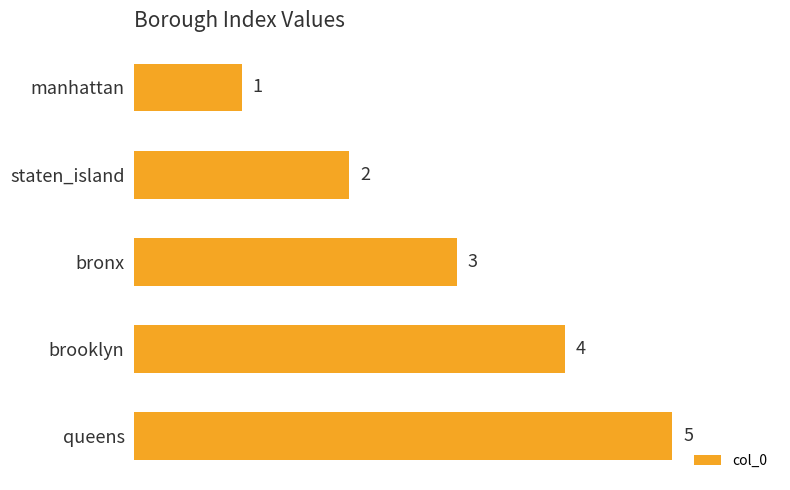

The value at queens is 5. True or false?

True